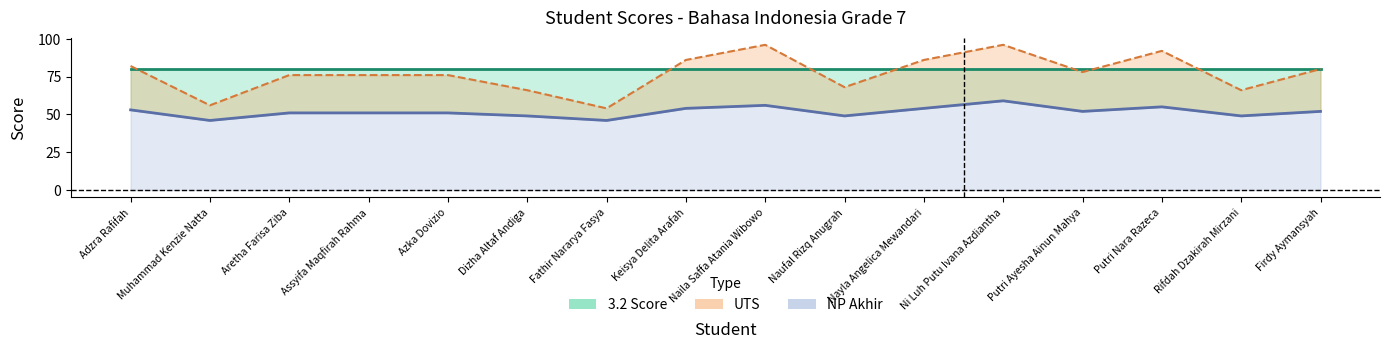

Where is the first local minimum for NP Akhir?

Muhammad Kenzie Natta